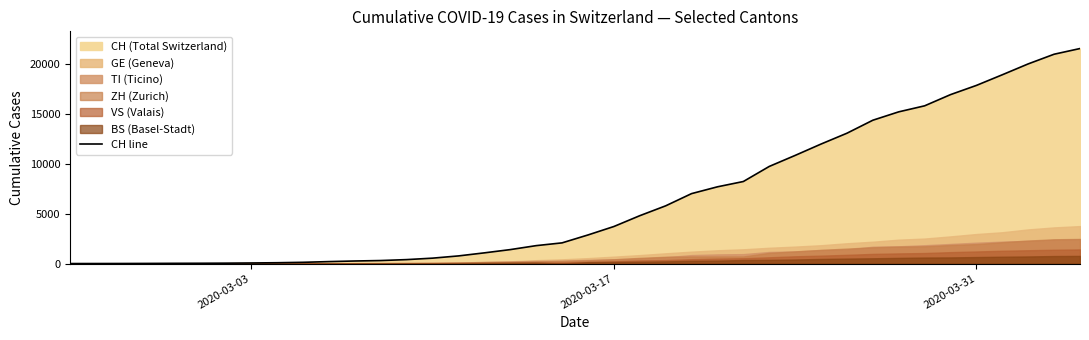

True or false: there are more than 1 points higher than both neighbors.

False